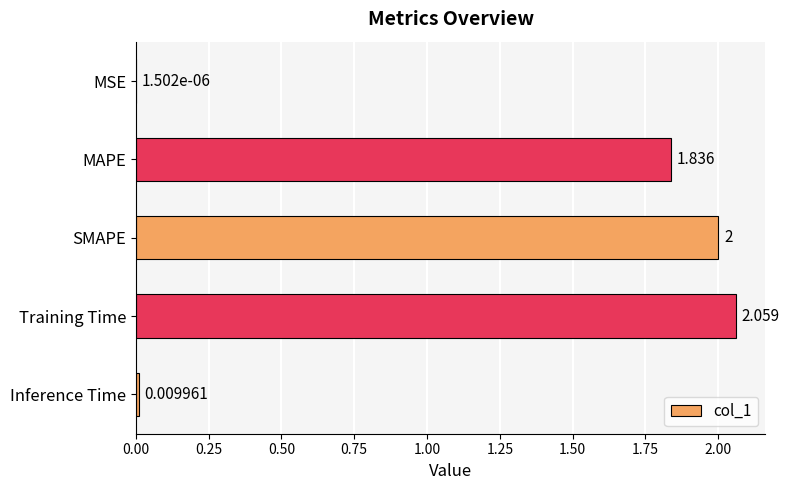

Which has a higher value, Training Time or Inference Time?

Training Time